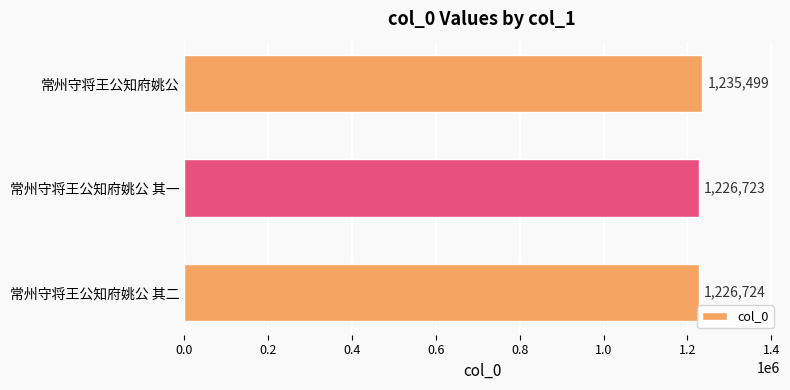

How many categories are shown in the chart?

3